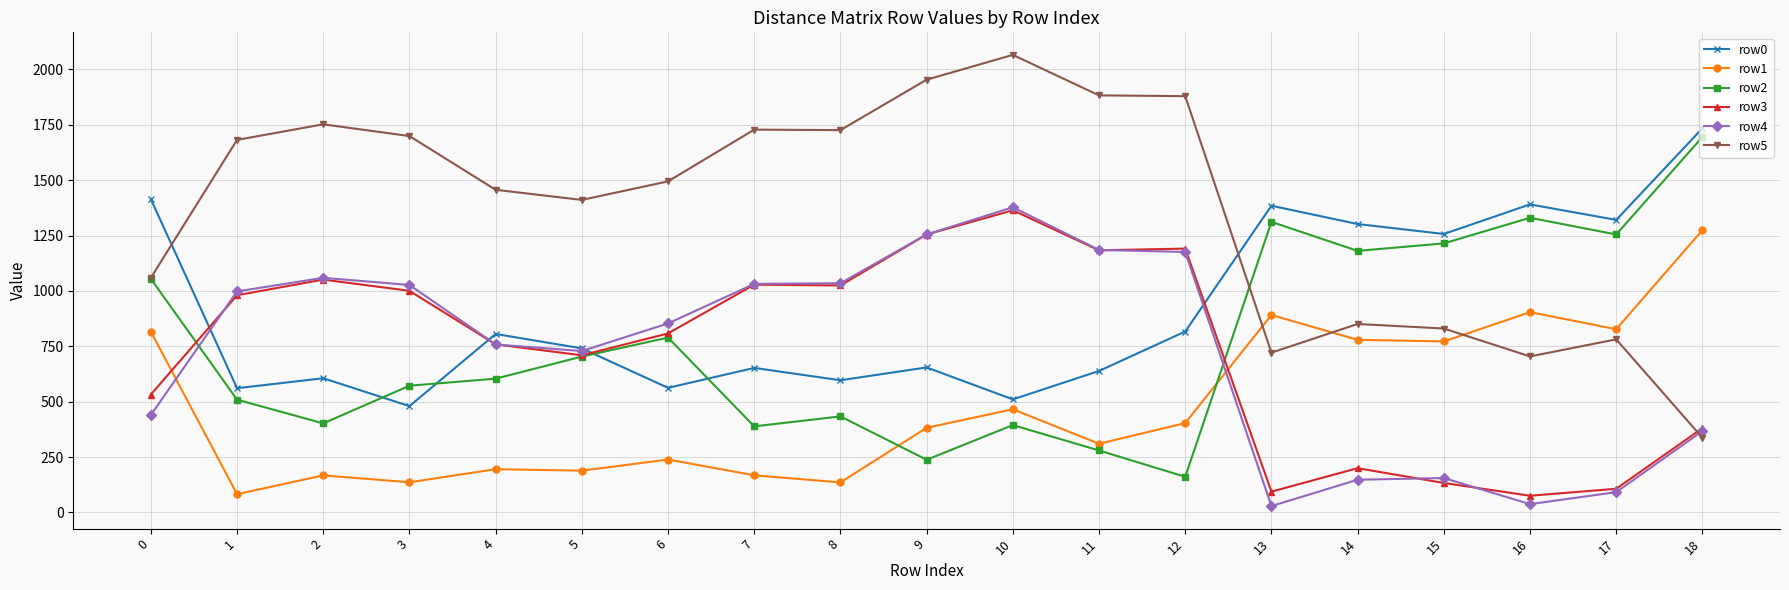

The row1 series shows 221.6 at 3. True or false?

False